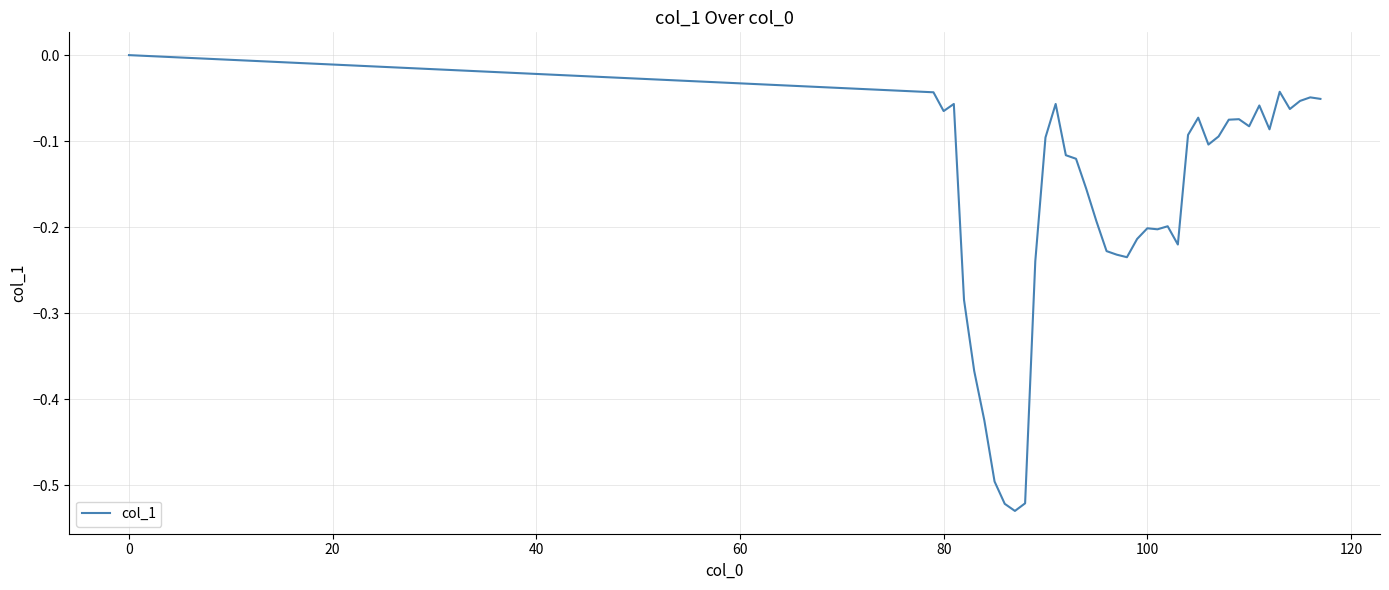

What is the difference between the maximum and minimum values?

0.5